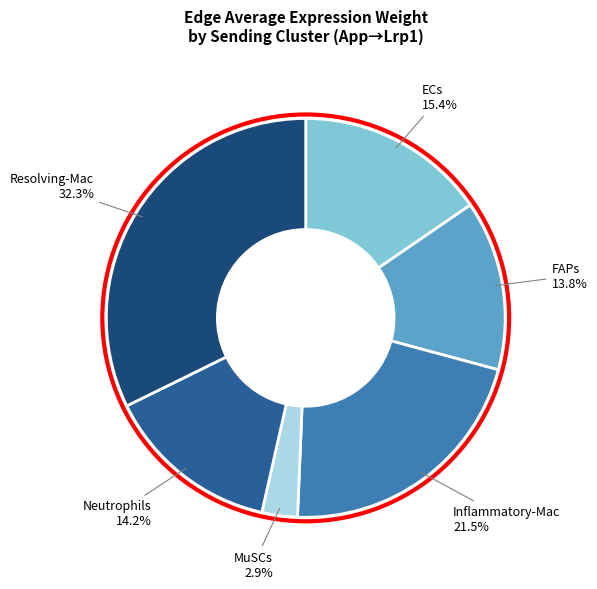

Count the number of slices in the pie.

6